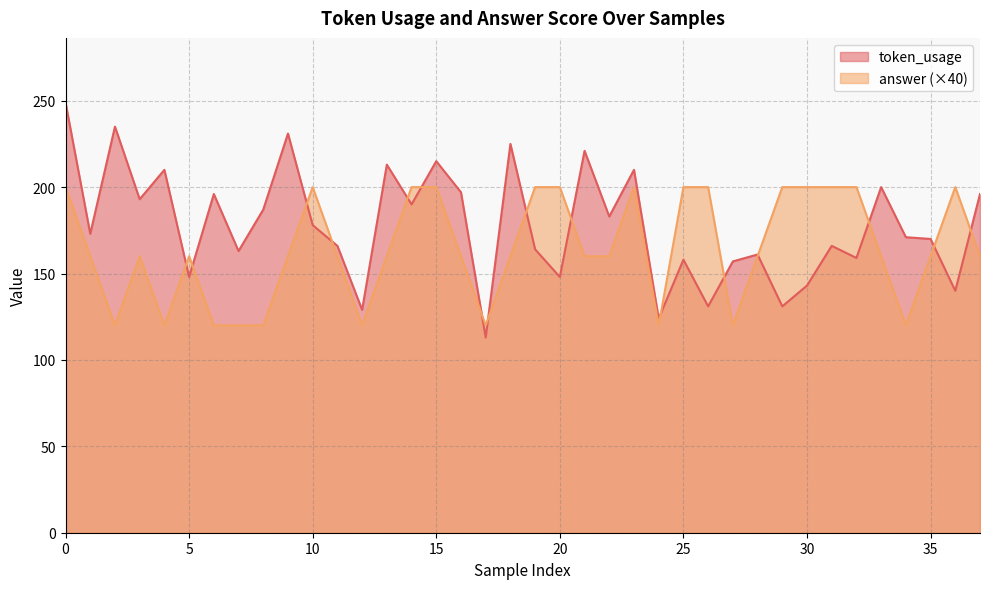

What is the minimum value shown in the chart?

113